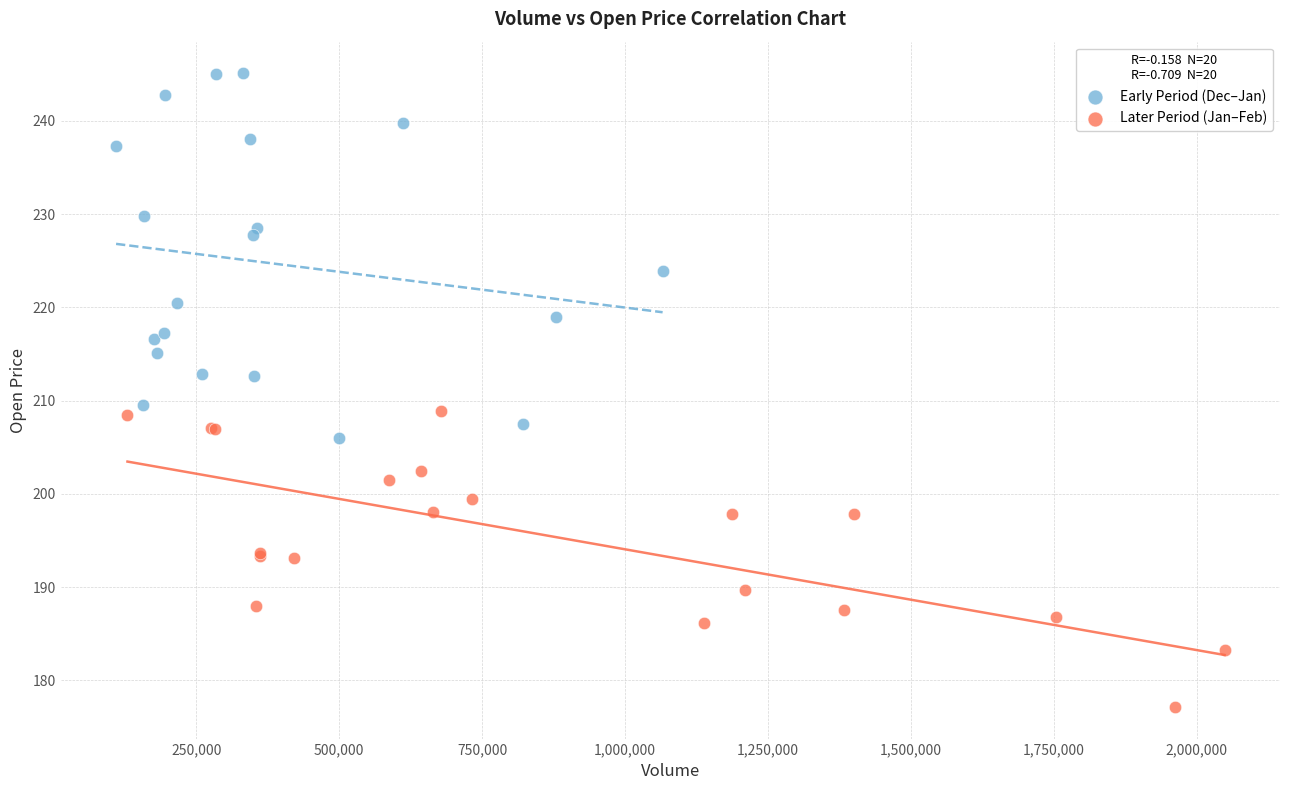

What are all the series names shown in the legend?

Early Period (Dec–Jan), Later Period (Jan–Feb)